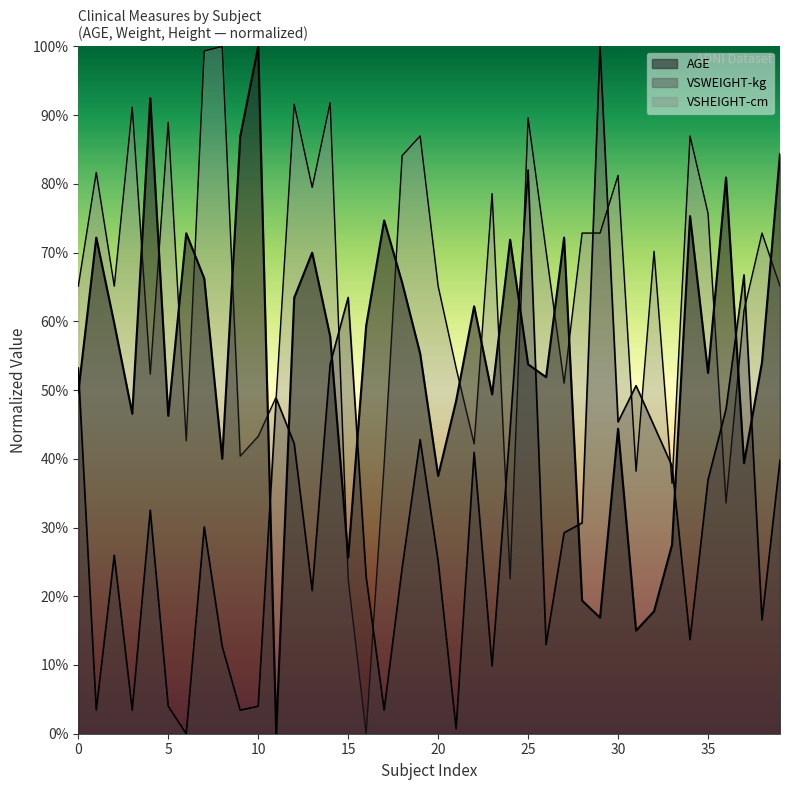

How many data points in VSHEIGHT-cm are less than 70?

20